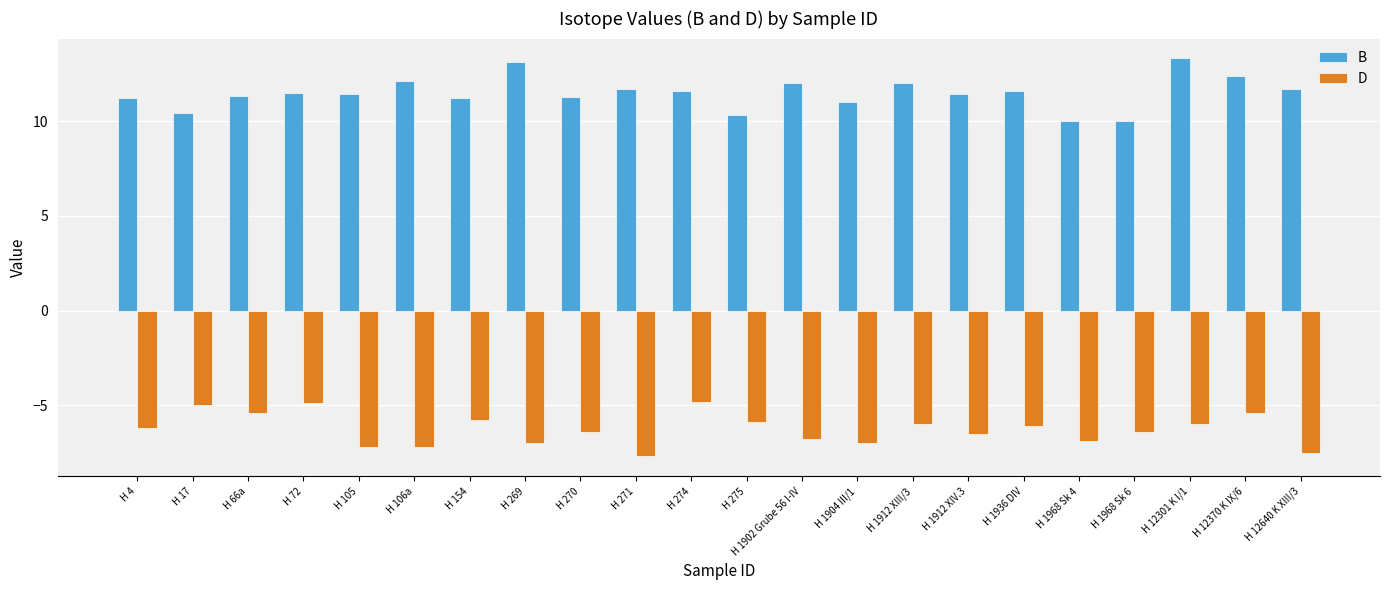

What is the label of the 17th bar from the left?

H 1936 DIV